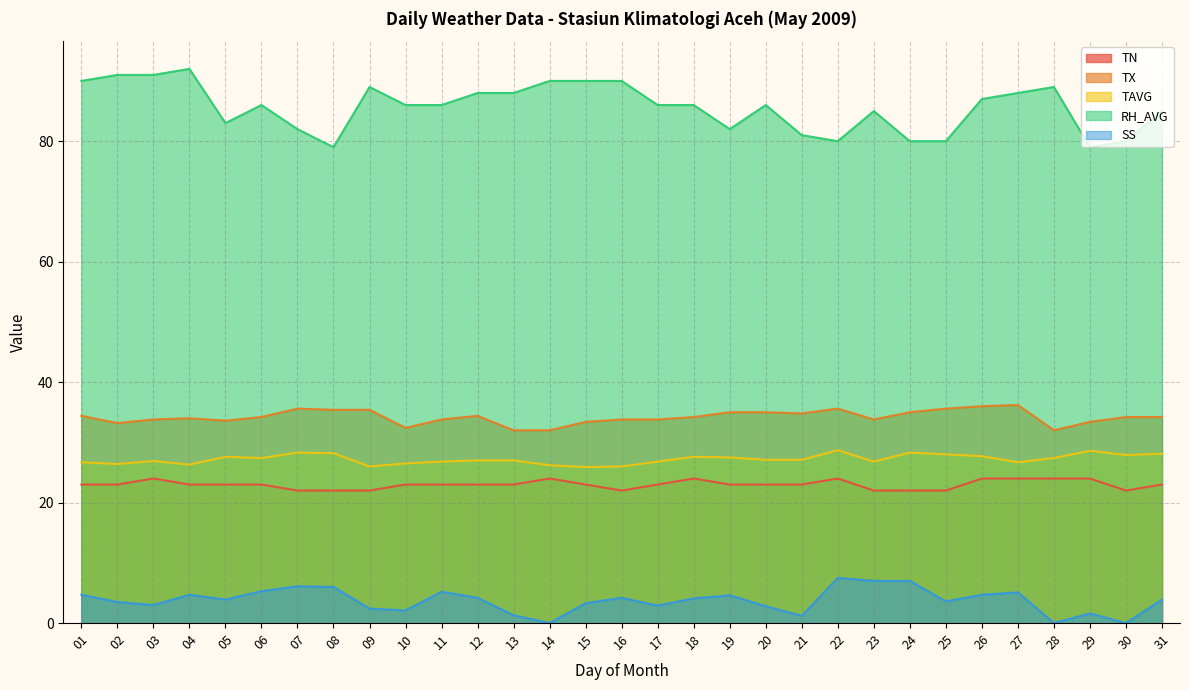

What is the maximum value for TN?

24.0